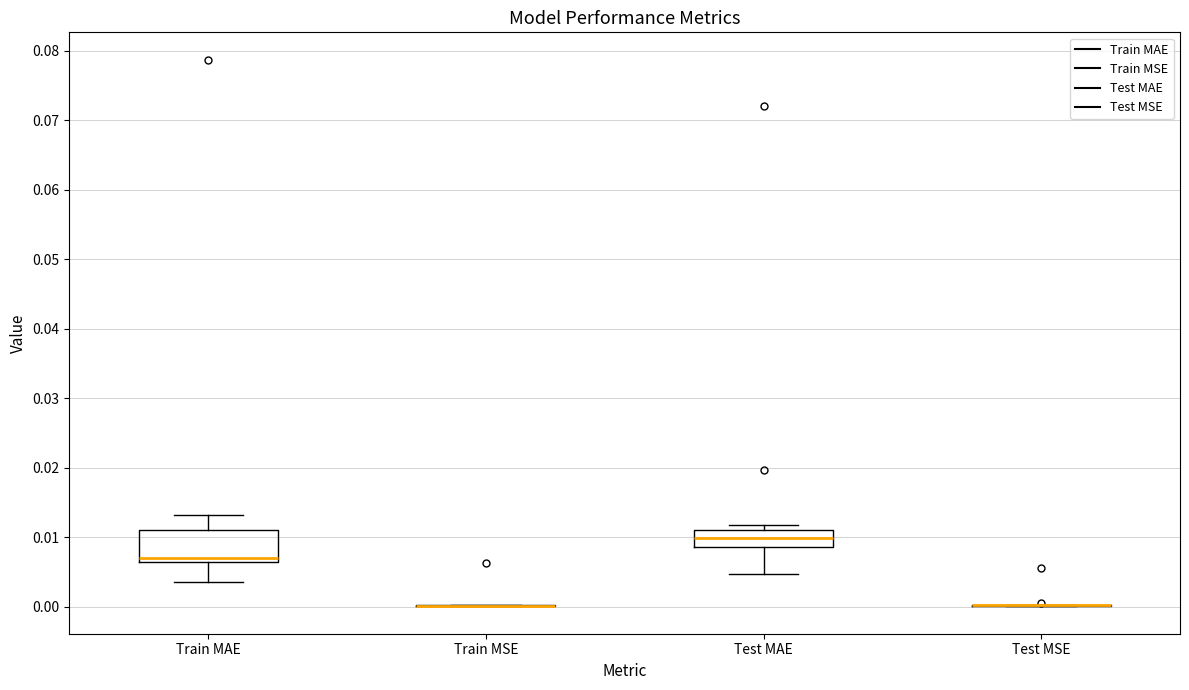

Which box is the tallest, from its lower edge to its upper edge?

Train MAE